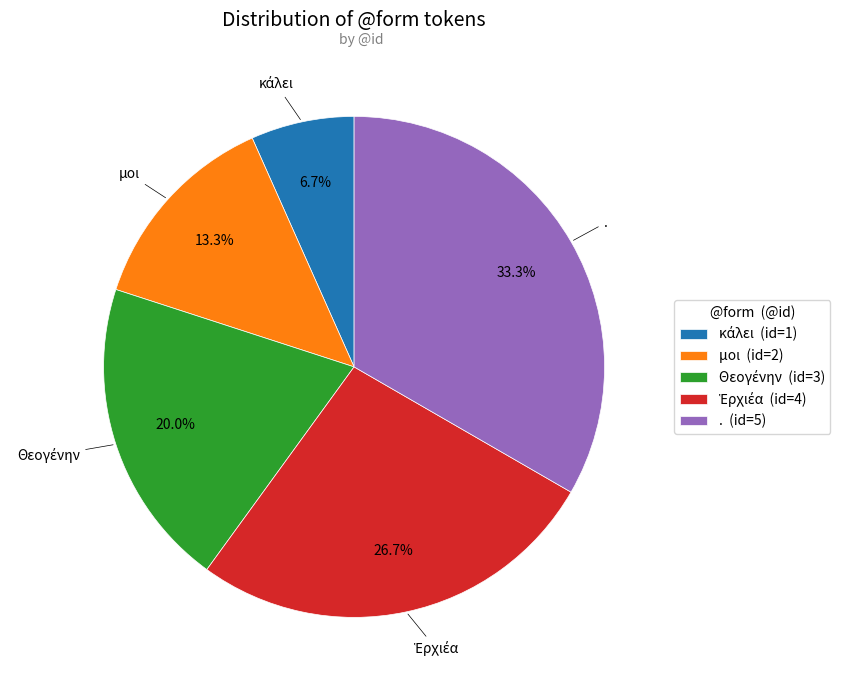

Do . (id=5) and μοι (id=2) together represent more than half of the pie?

No